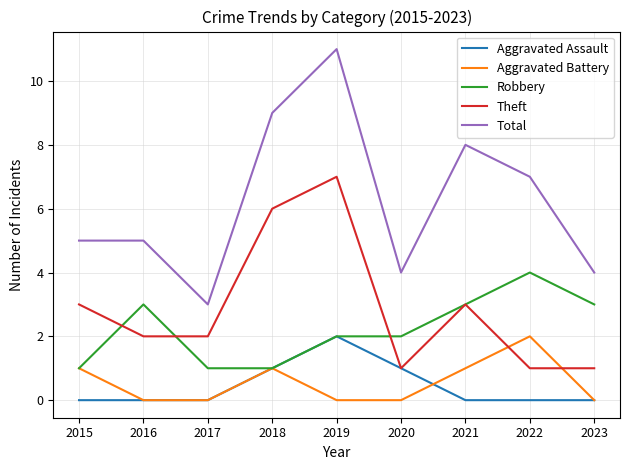

Is the value of Total at 2022 greater than the value of Robbery at 2019?

Yes